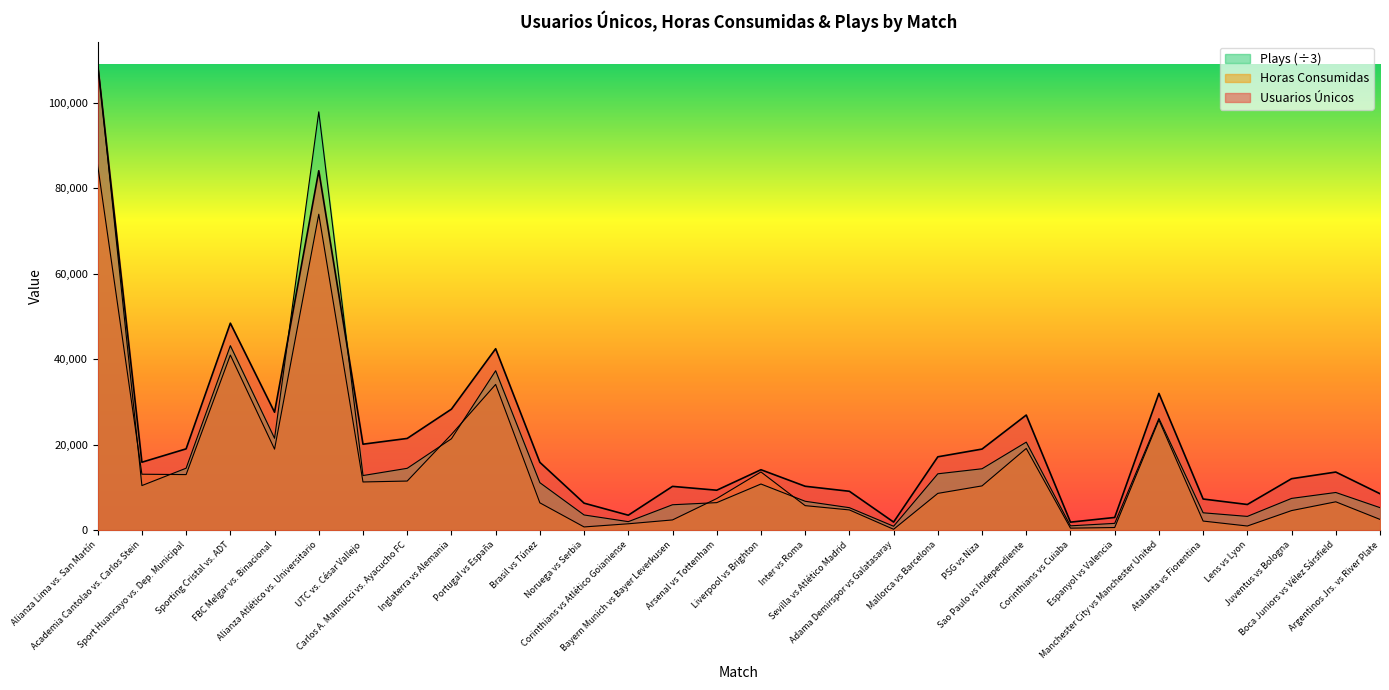

What position from the right is Boca Juniors vs Vélez Sársfield?

2